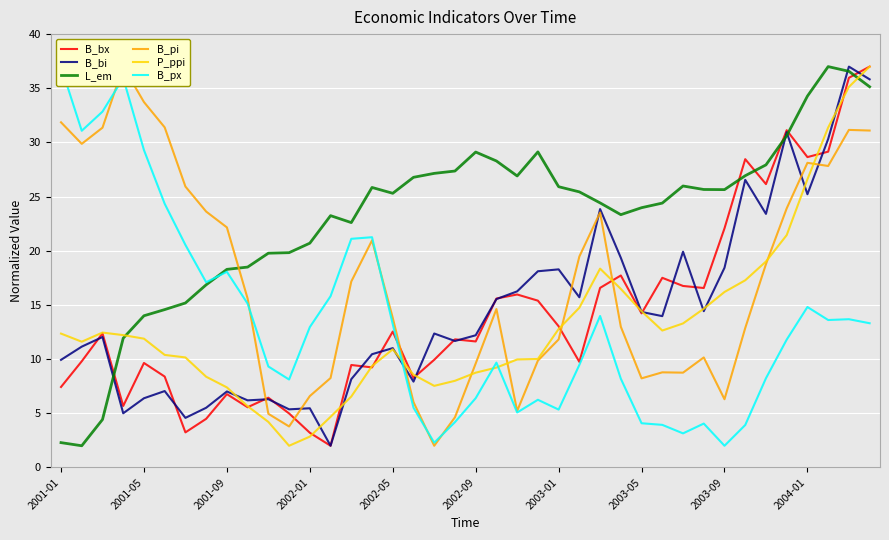

What is the average value of the P_ppi series?

13.2